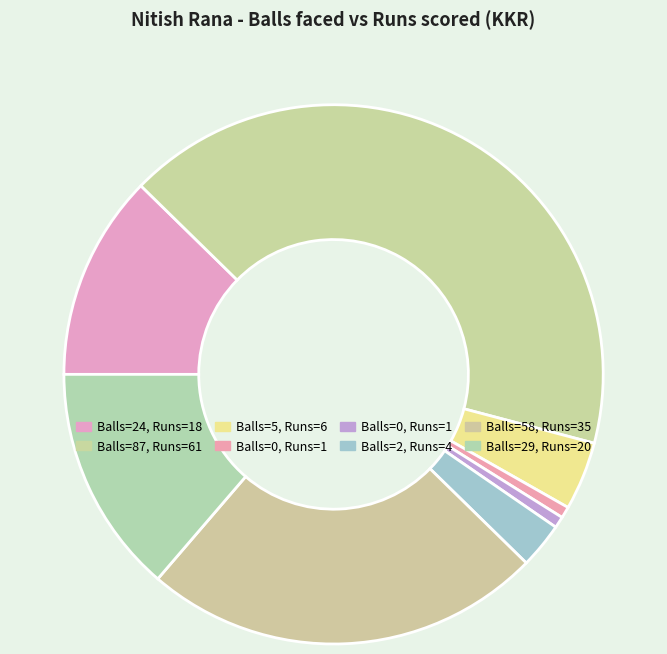

To the nearest percent, what is the average slice percentage?

12%